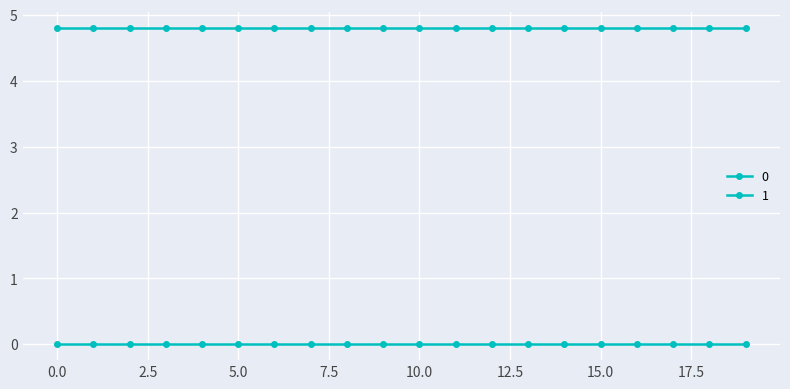

What is the value of the 0 point at the 2nd from the left?

4.8